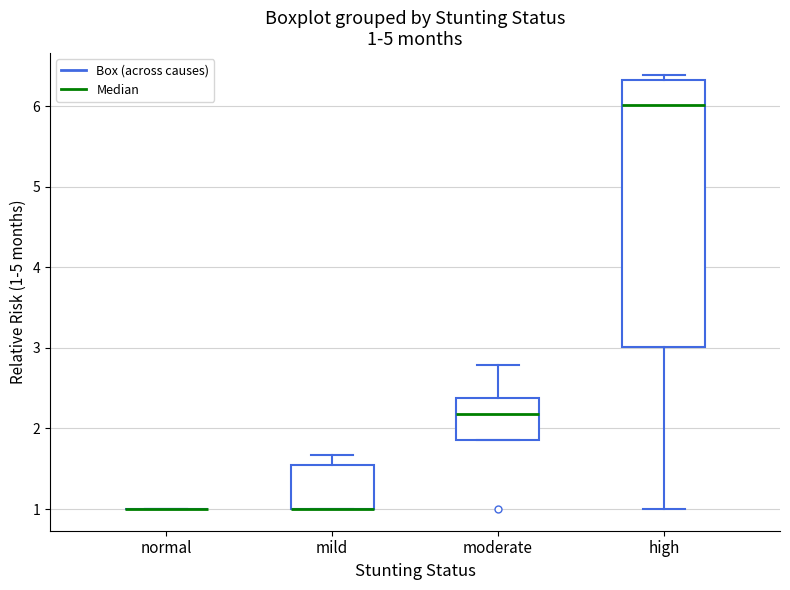

Which box is the tallest, from its lower edge to its upper edge?

high